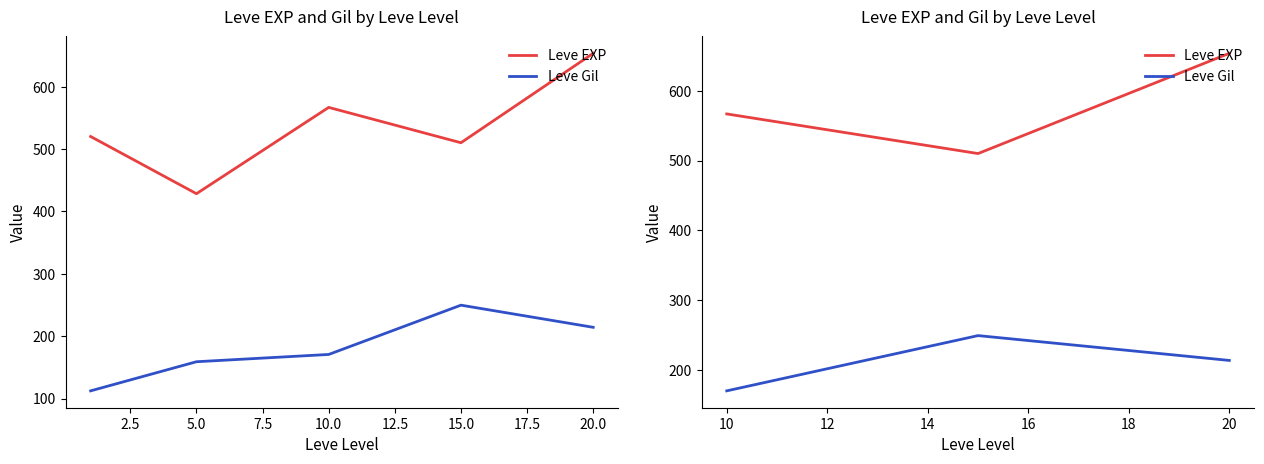

Which series has the largest total across all categories?

Leve EXP